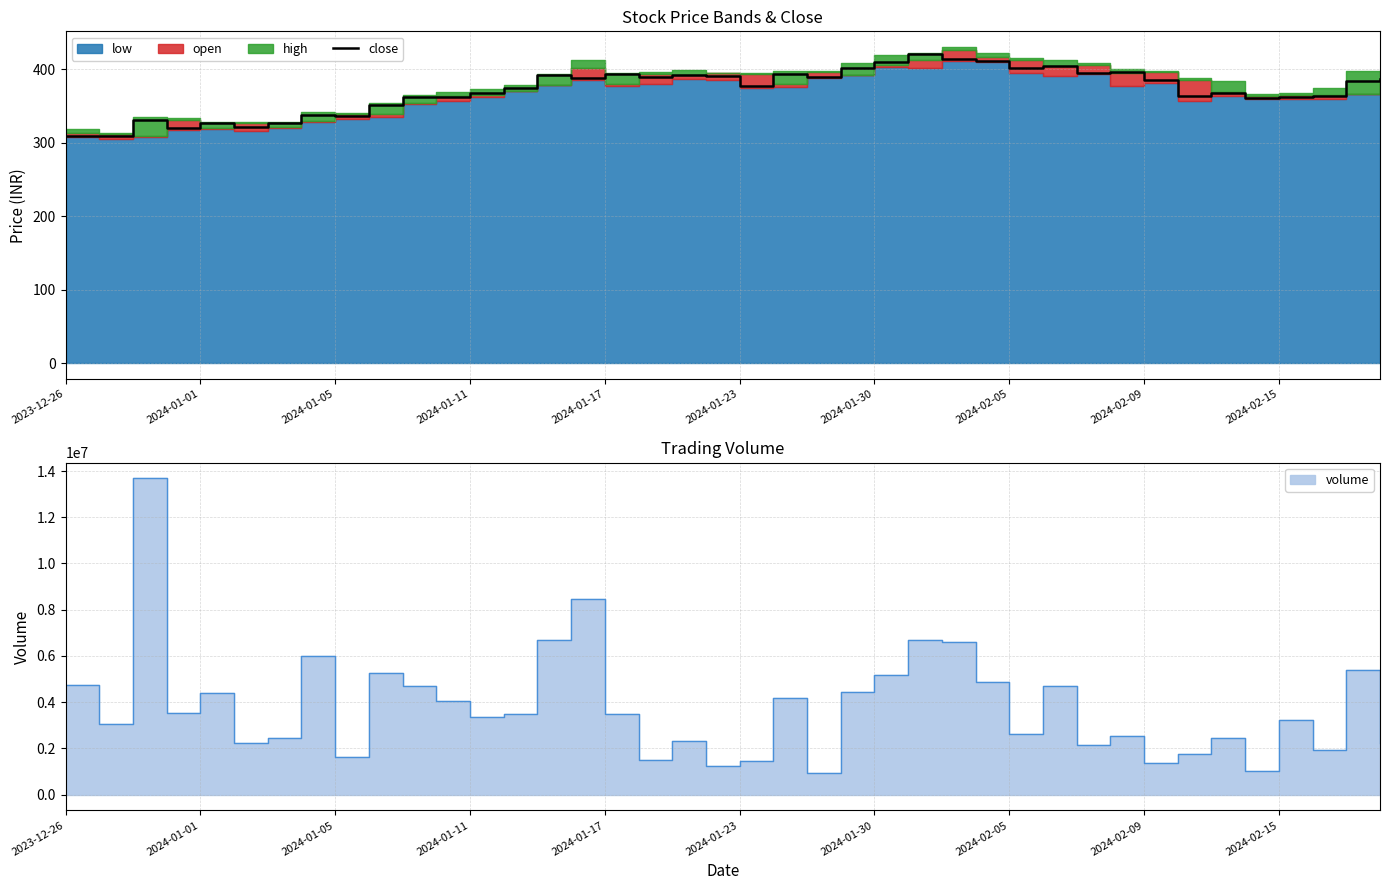

What is the maximum value for close?

420.0